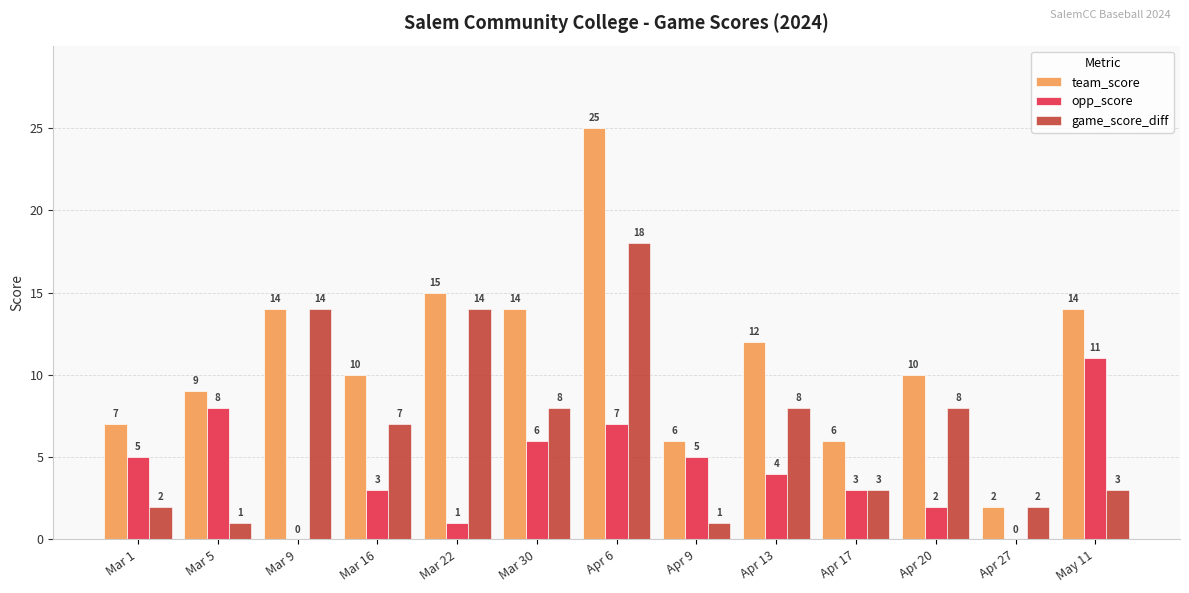

What is the sum of all team_score values?

144